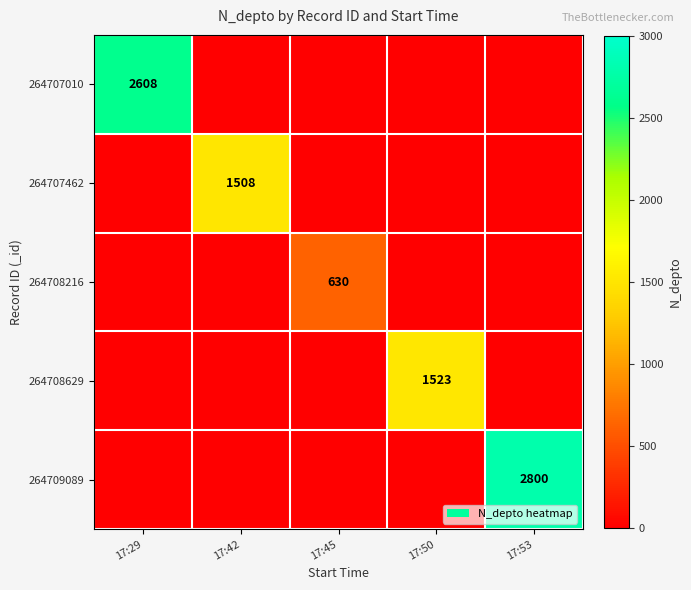

How many distinct data groups are displayed?

5